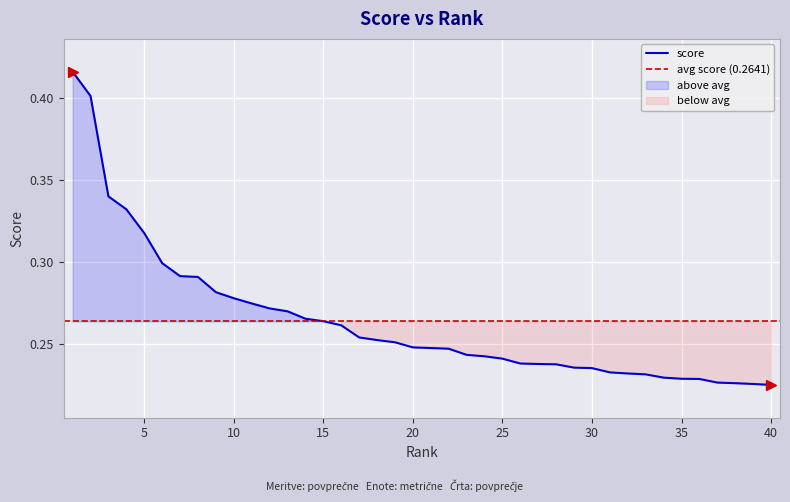

Which label corresponds to the smallest value in the chart?

40